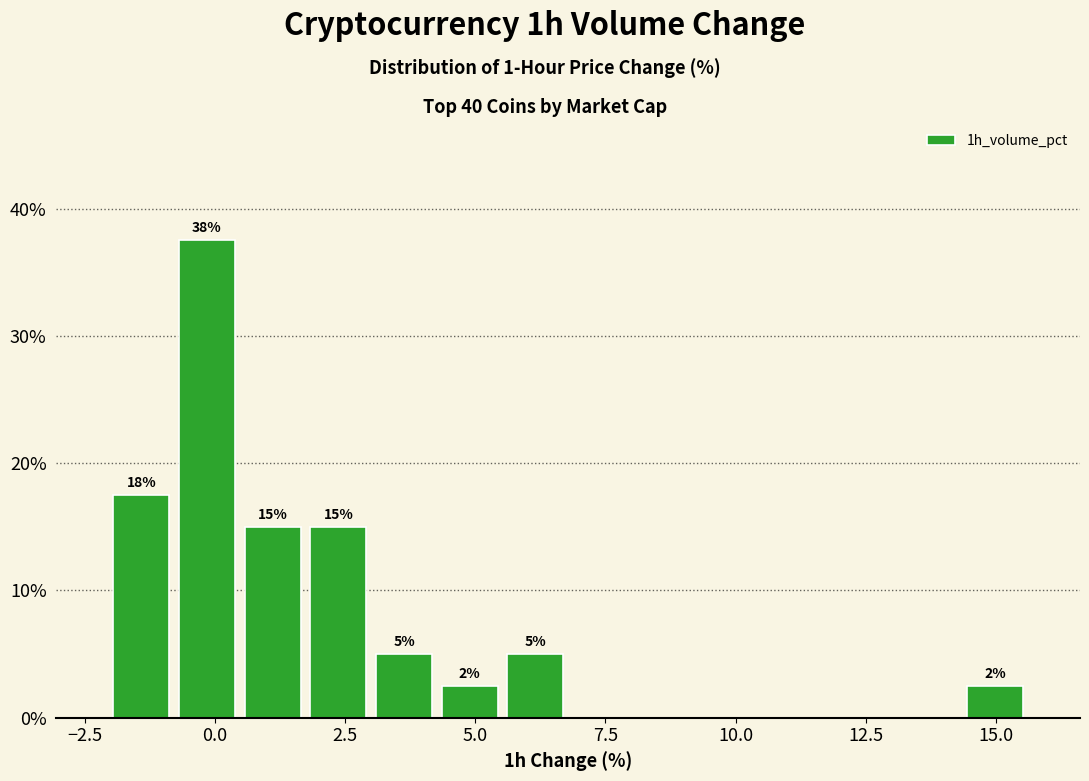

Read against the x-axis, roughly where is the centre of the tallest bar?

0.0